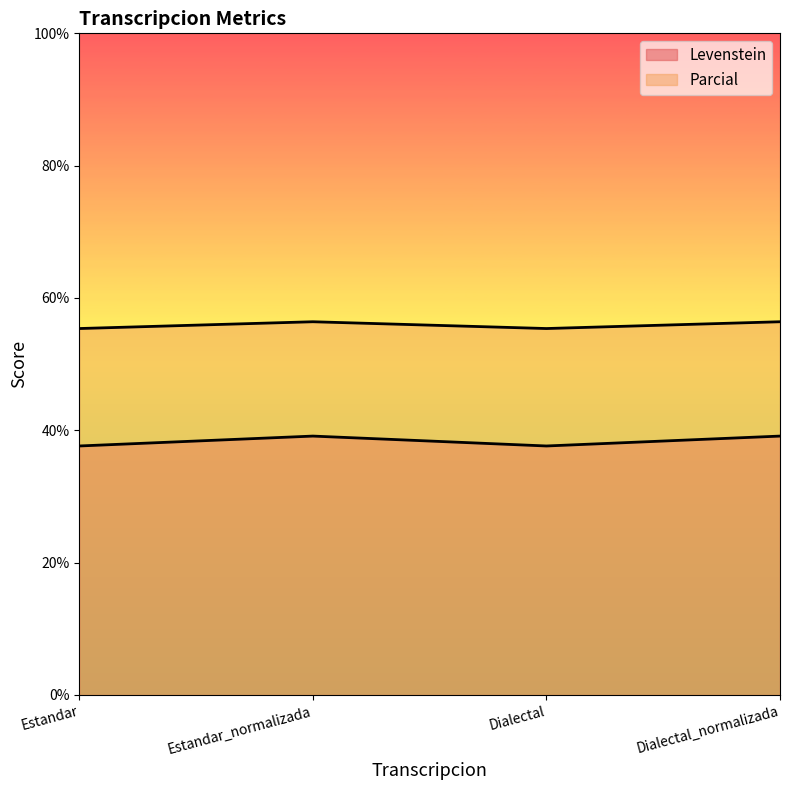

True or false: Levenstein and Parcial cross at least once.

False